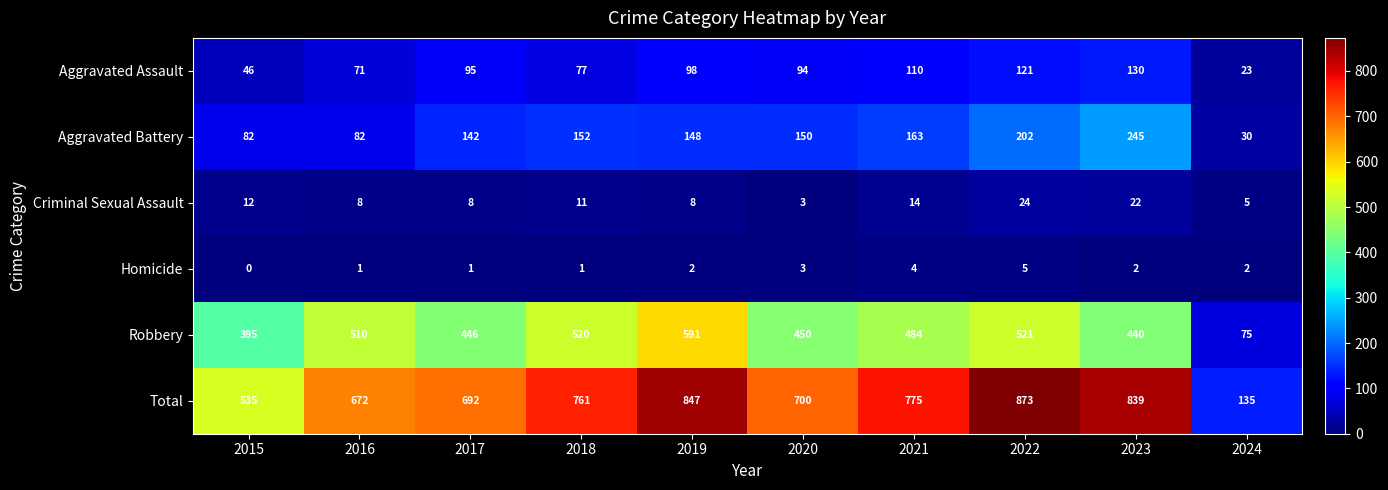

Read the Aggravated Battery value at 2024, to the nearest 50.

50